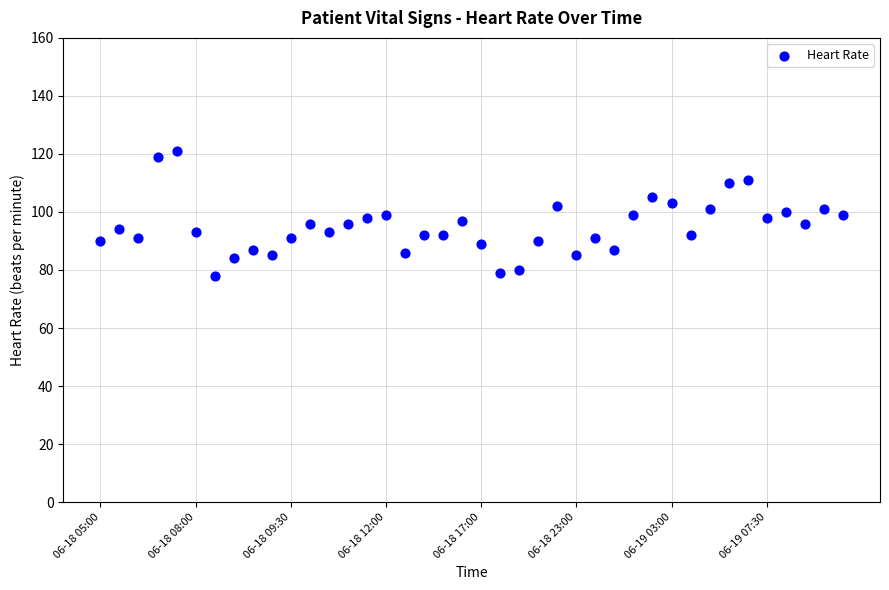

What is the range of Y values (max minus min)?

43